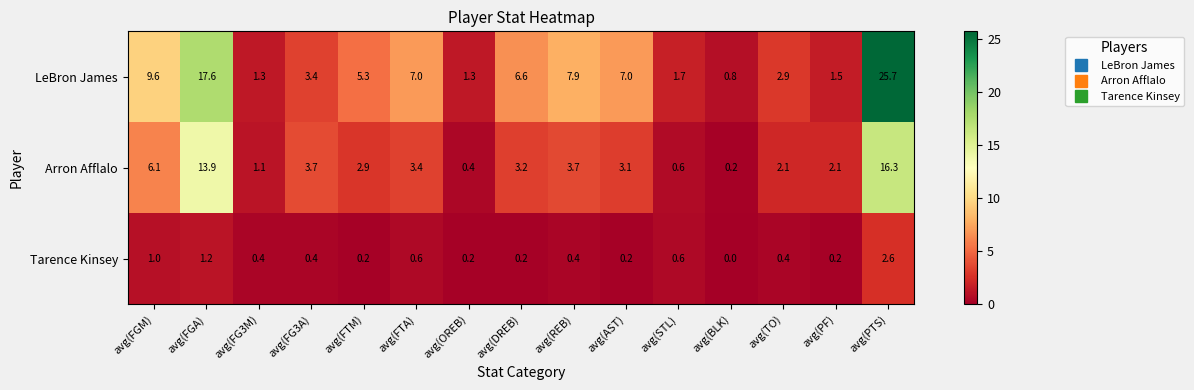

At which category does the chart reach its minimum across all series?

avg(BLK)